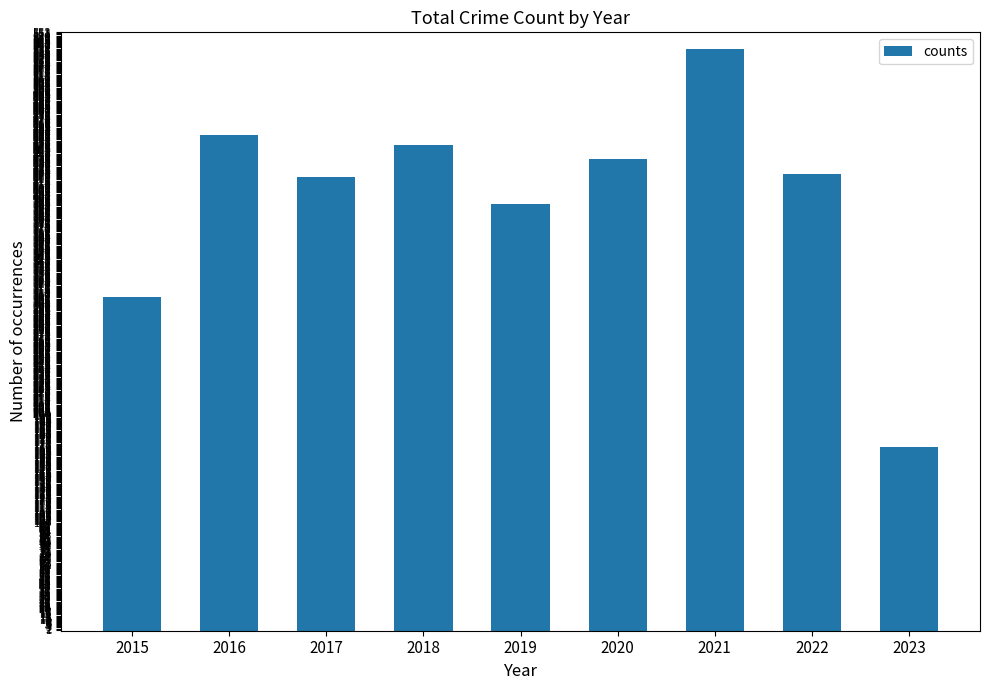

Reading right to left, transcribe all the data shown in this chart.

2023=170	2022=422	2021=538	2020=436	2019=394	2018=449	2017=419	2016=458	2015=308